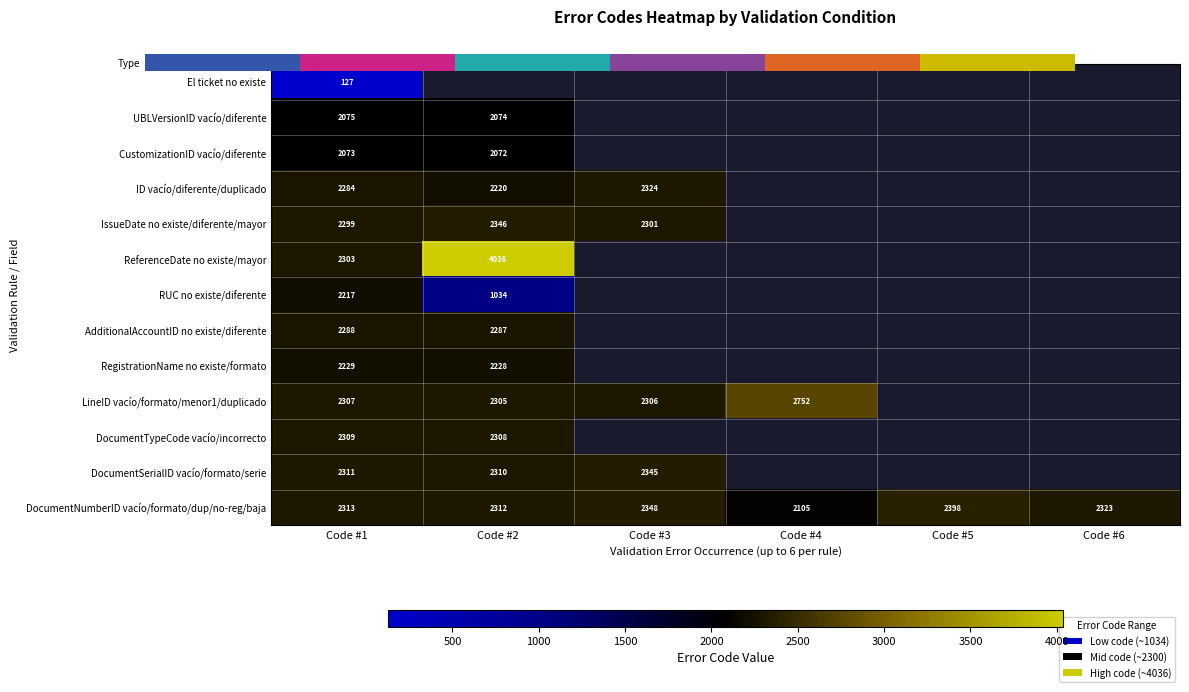

How many data points does each series have?

6